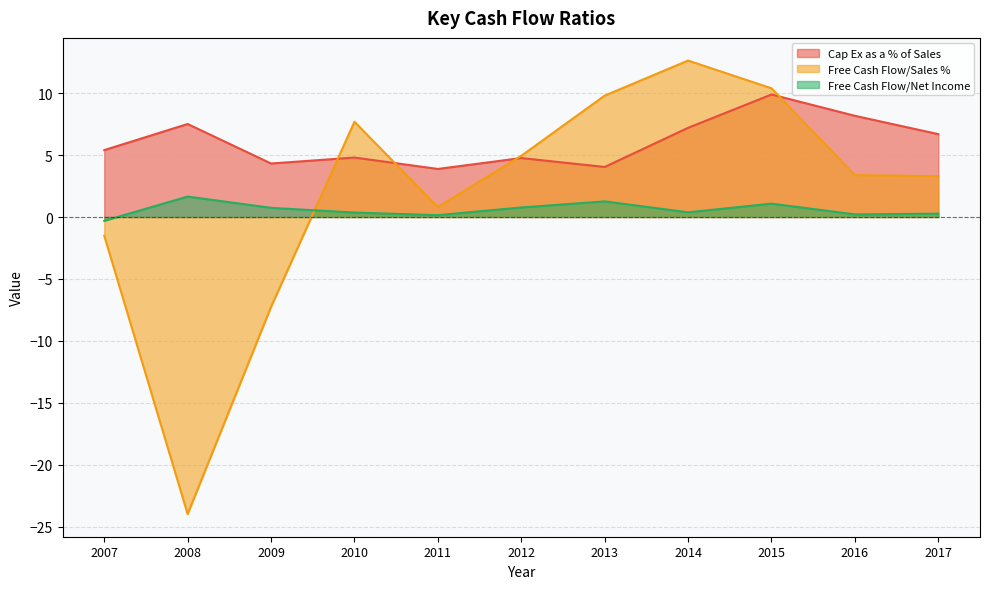

At which label does Free Cash Flow/Net Income first exceed 0?

2008